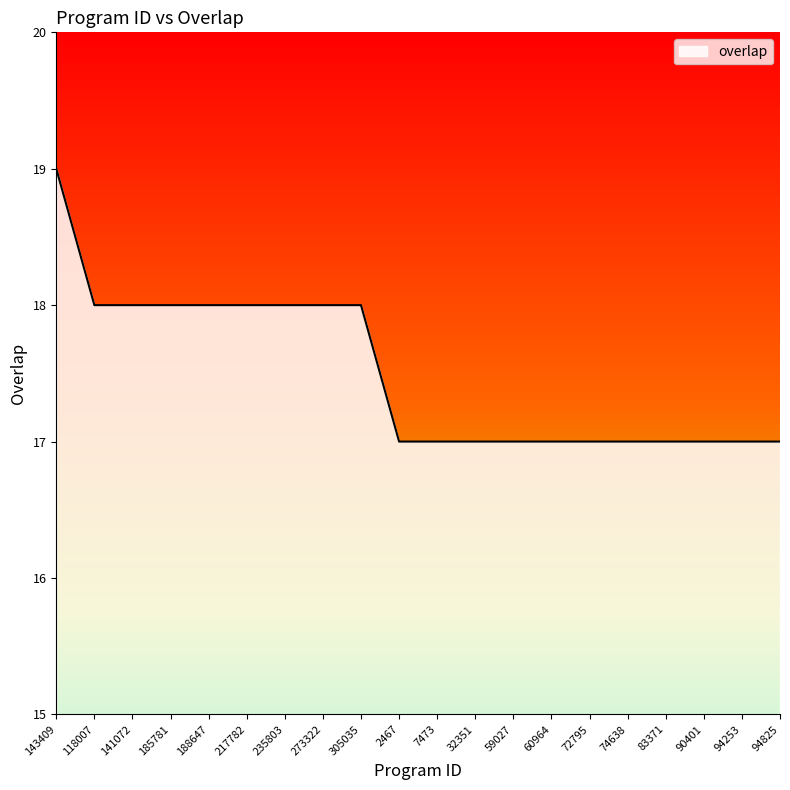

How many lines are shown in the chart?

1